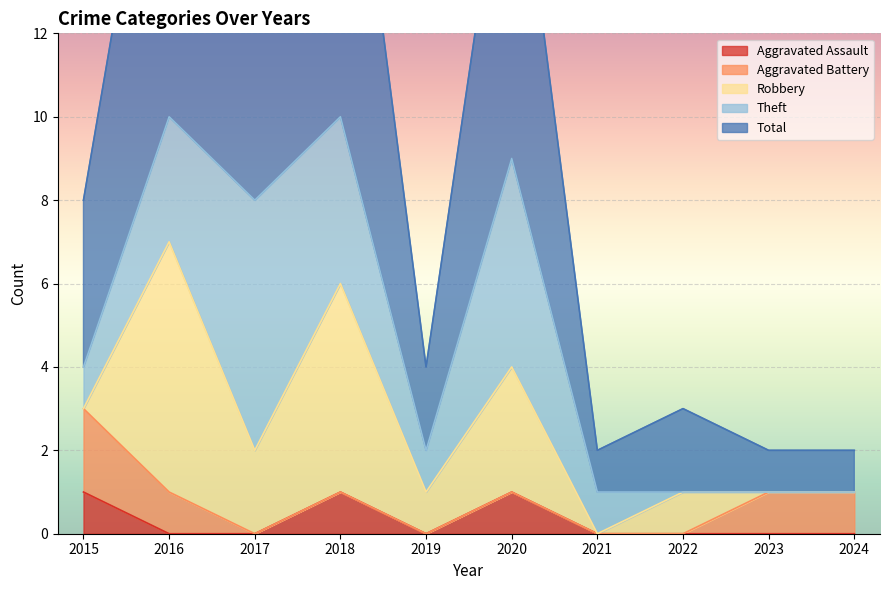

Where is the first local maximum for Theft?

2017